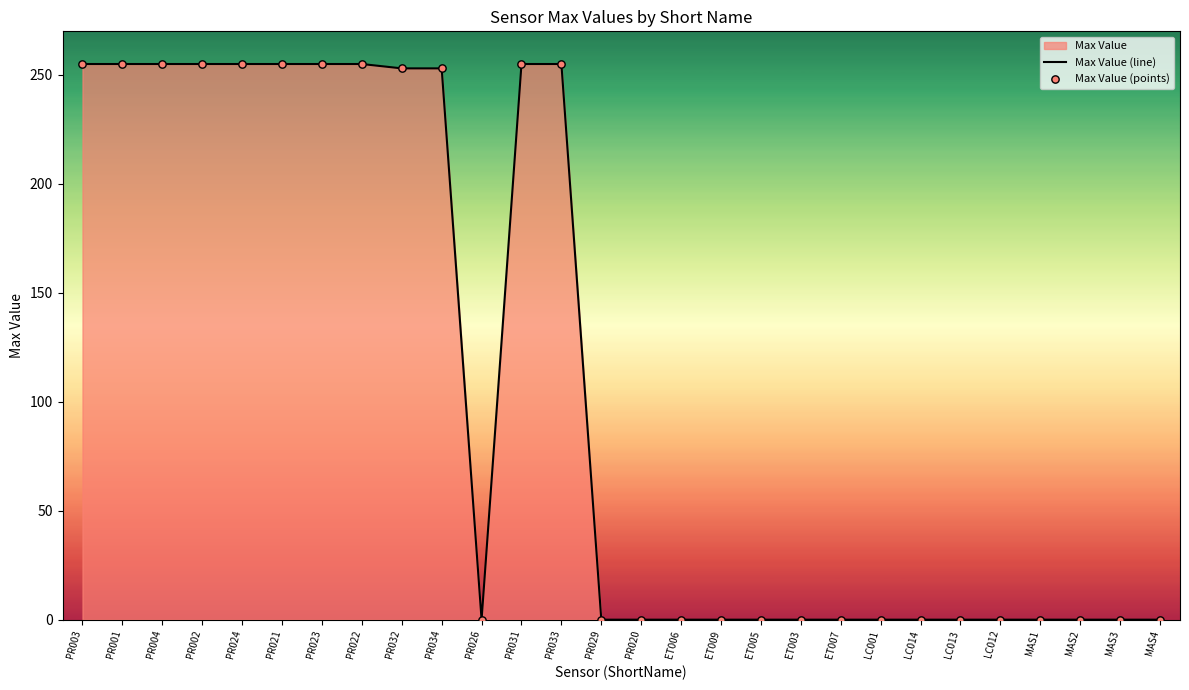

Is the value of Max Value (points) at PR032 greater than the value of Max Value (line) at LC014?

Yes